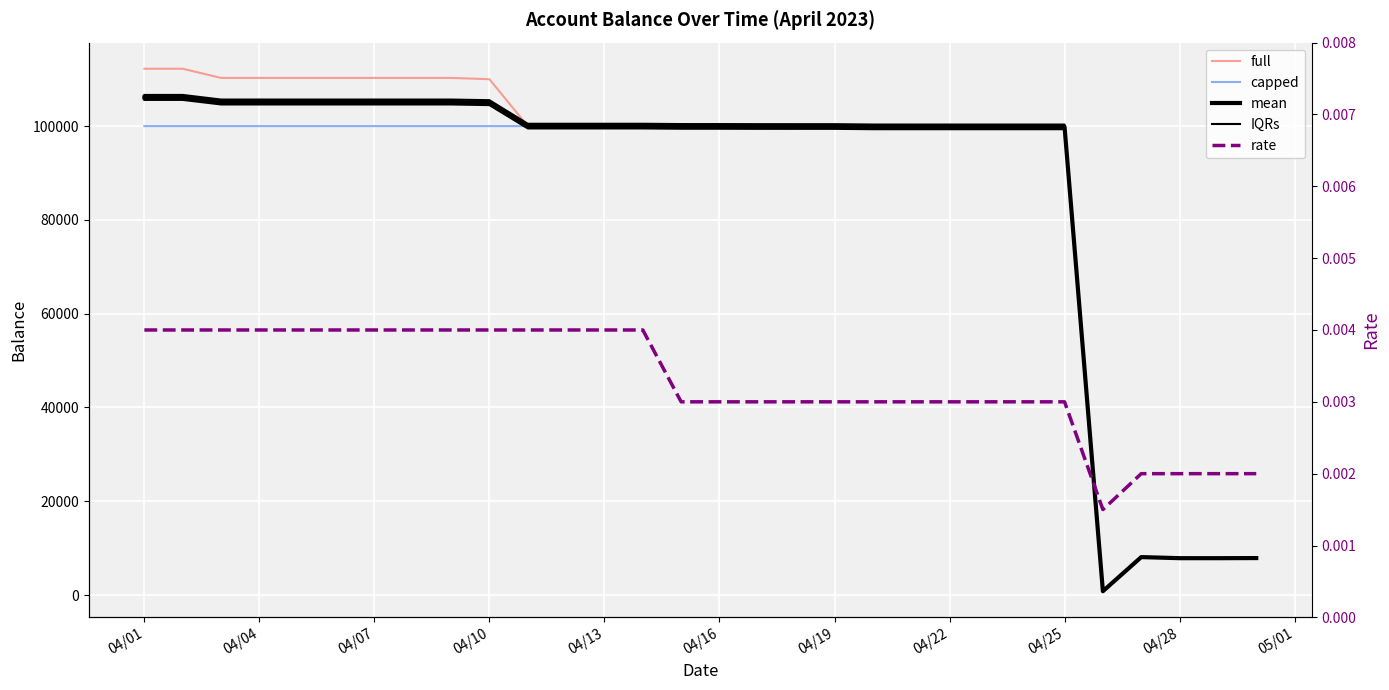

True or false: rate and IQRs cross at least once.

False